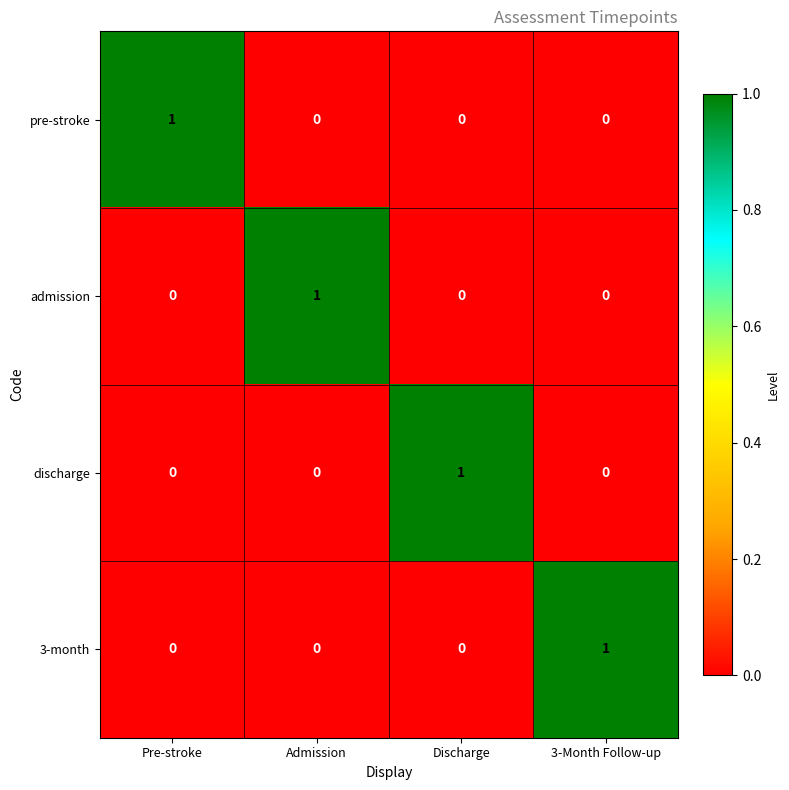

The value of 3-month at Admission is 0. True or false?

True